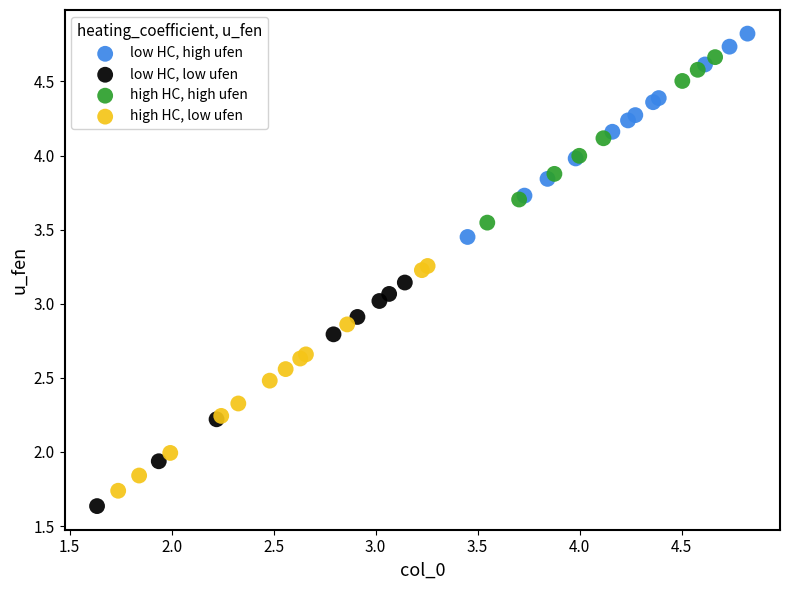

Which series contains the highest Y value?

low HC, high ufen